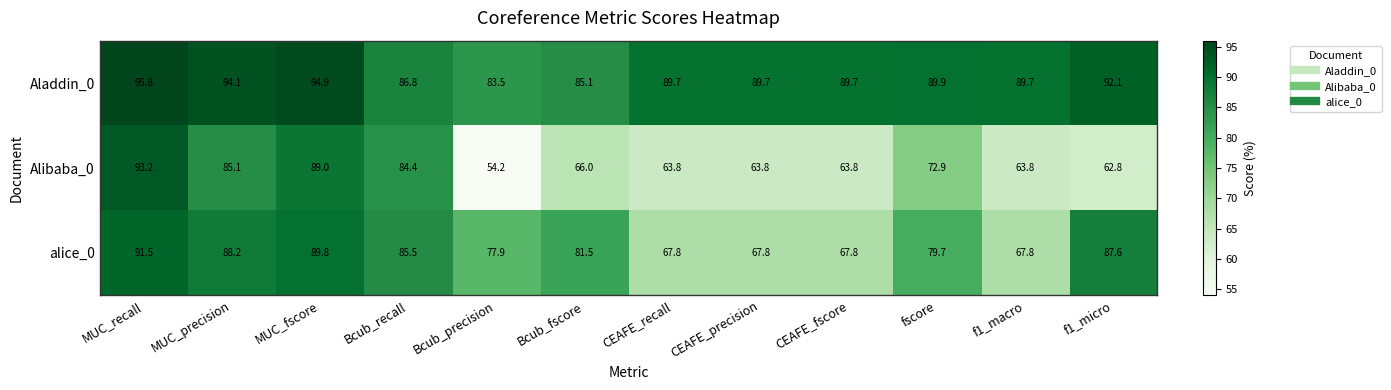

What is the average value of the Alibaba_0 series?

71.9